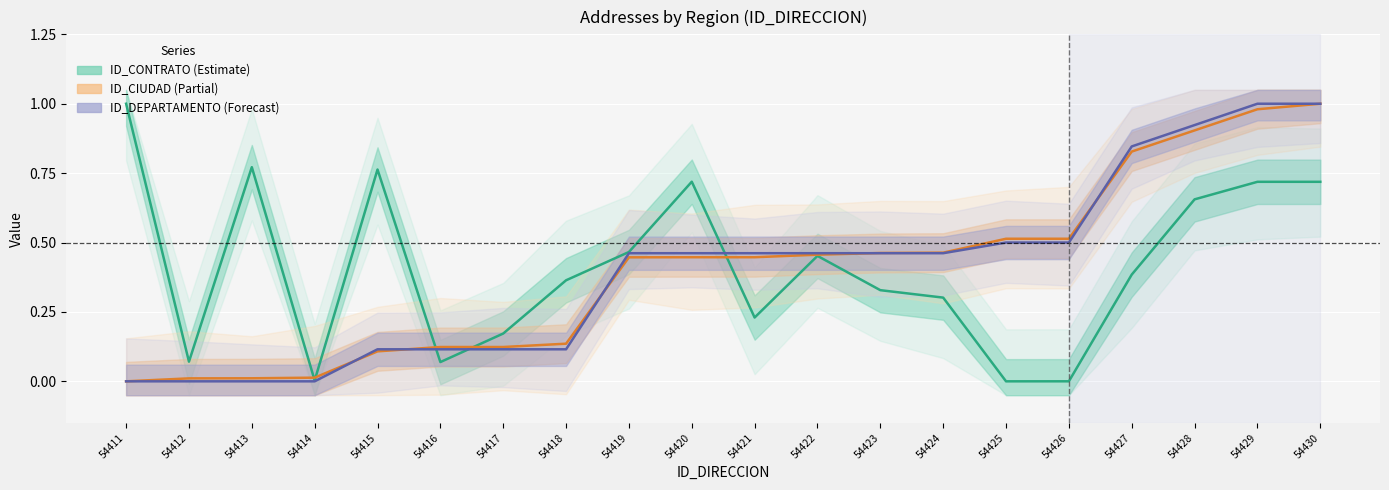

Is it true that ID_CIUDAD equals 0.7 at 54420?

False